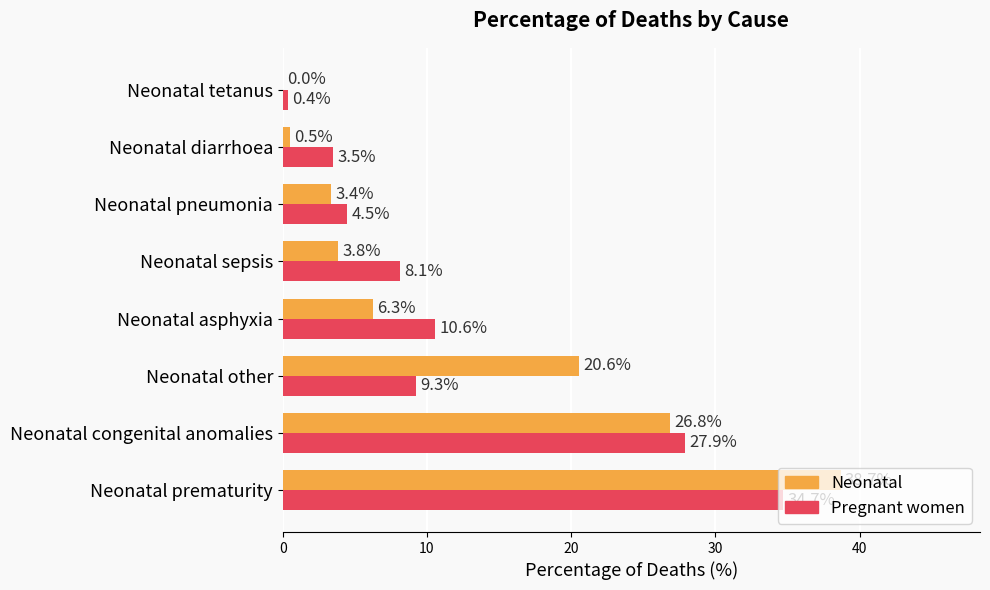

Which series changed the most between Neonatal other and Neonatal diarrhoea?

Neonatal